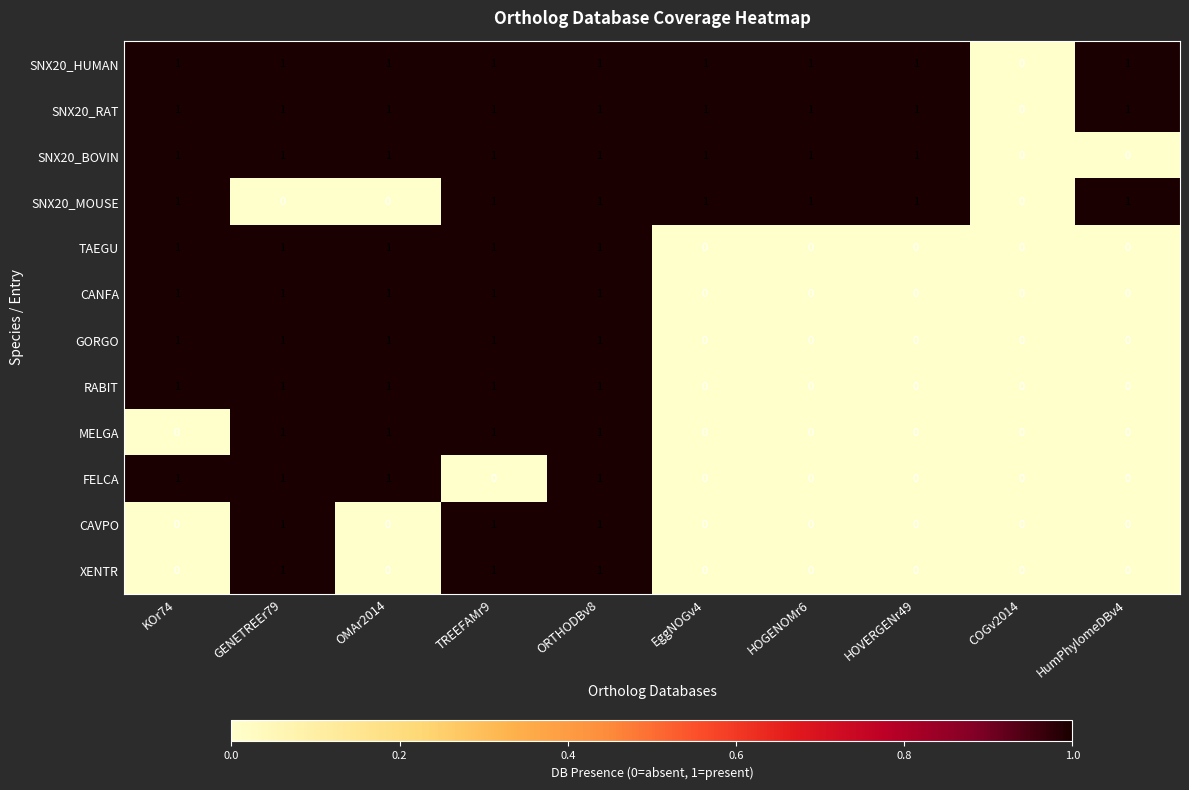

At which category is the sum across all series the highest?

ORTHODBv8